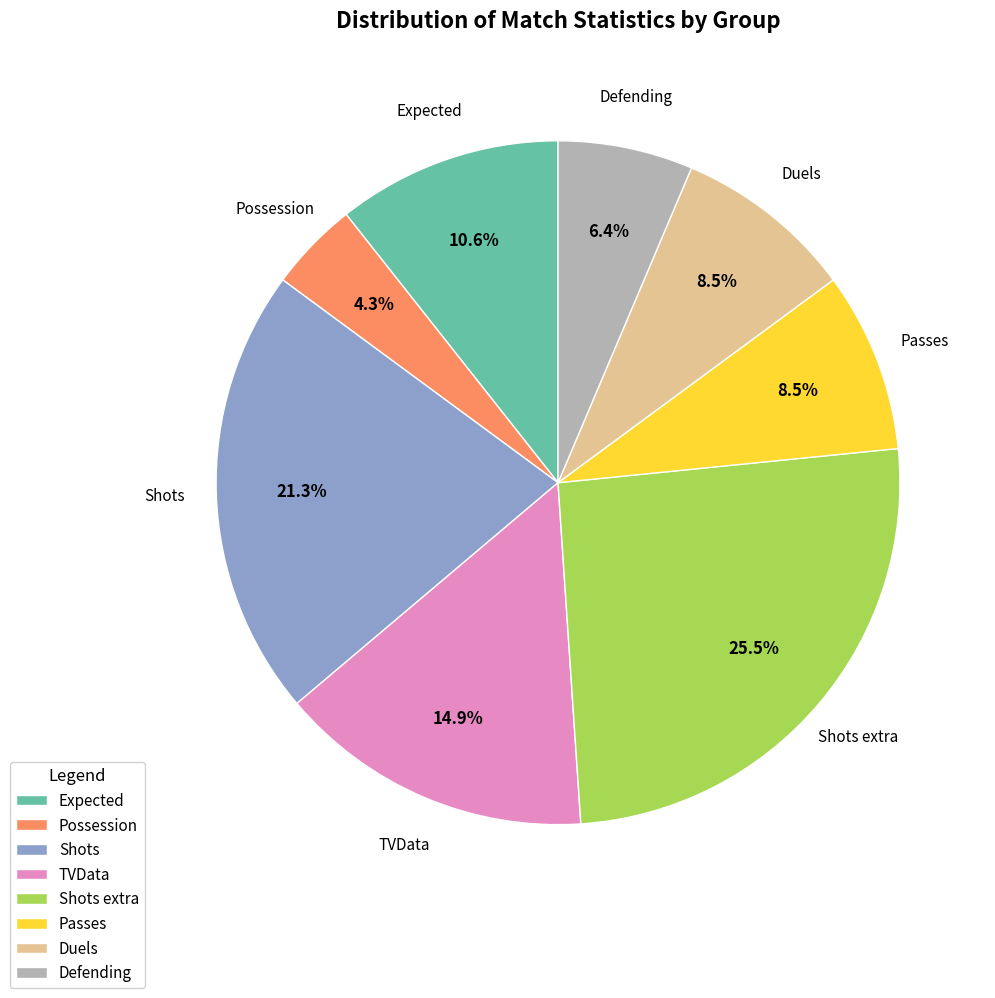

Is there a majority slice in this chart?

No